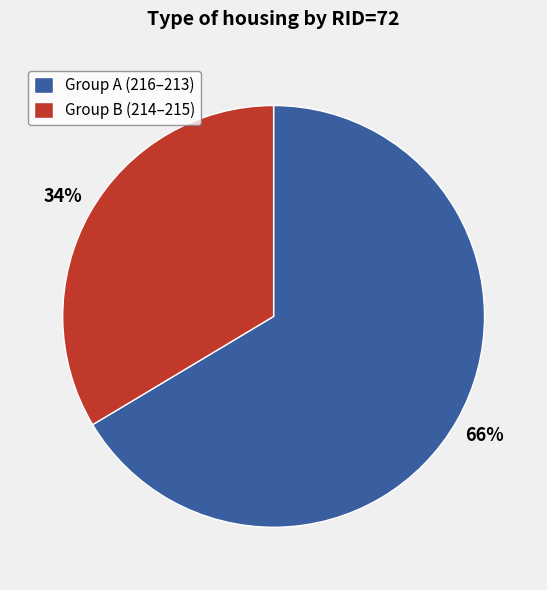

What percentage is the Group B (214–215) slice, to the nearest percent?

34%